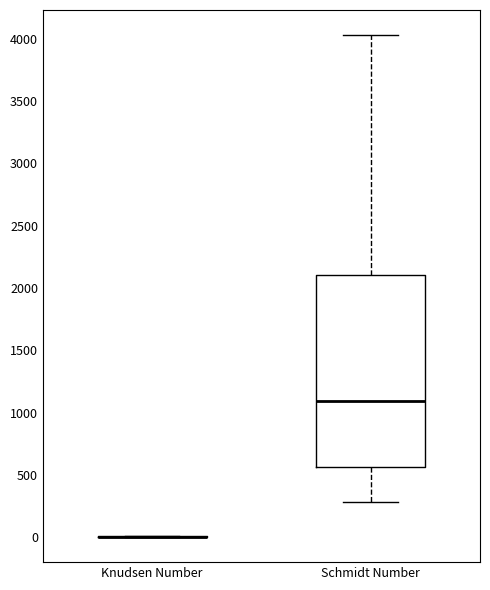

Reading left to right, transcribe this box plot: for each box, give where its median line is, the range the box spans, and where its two whiskers end, as read against the y-axis. The values are not printed on the chart, so give them approximately, as read against the axis.

Knudsen Number: box collapsed to a line at 0, whiskers 0 to 0
Schmidt Number: median 1100, box 550 to 2100, whiskers 300 to 4050